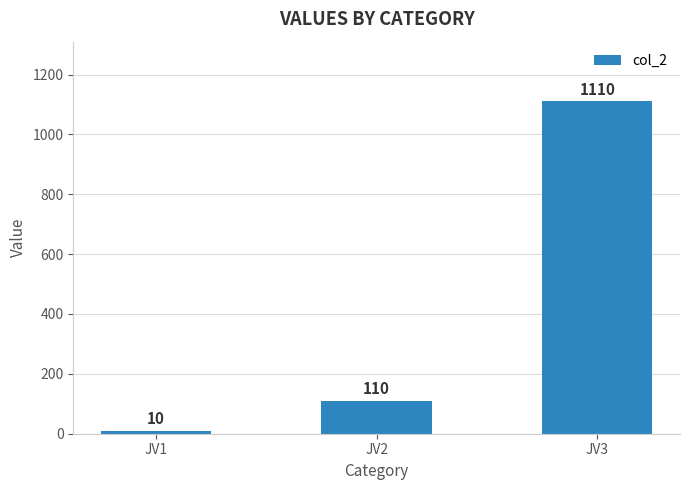

What is the greatest value displayed?

1110